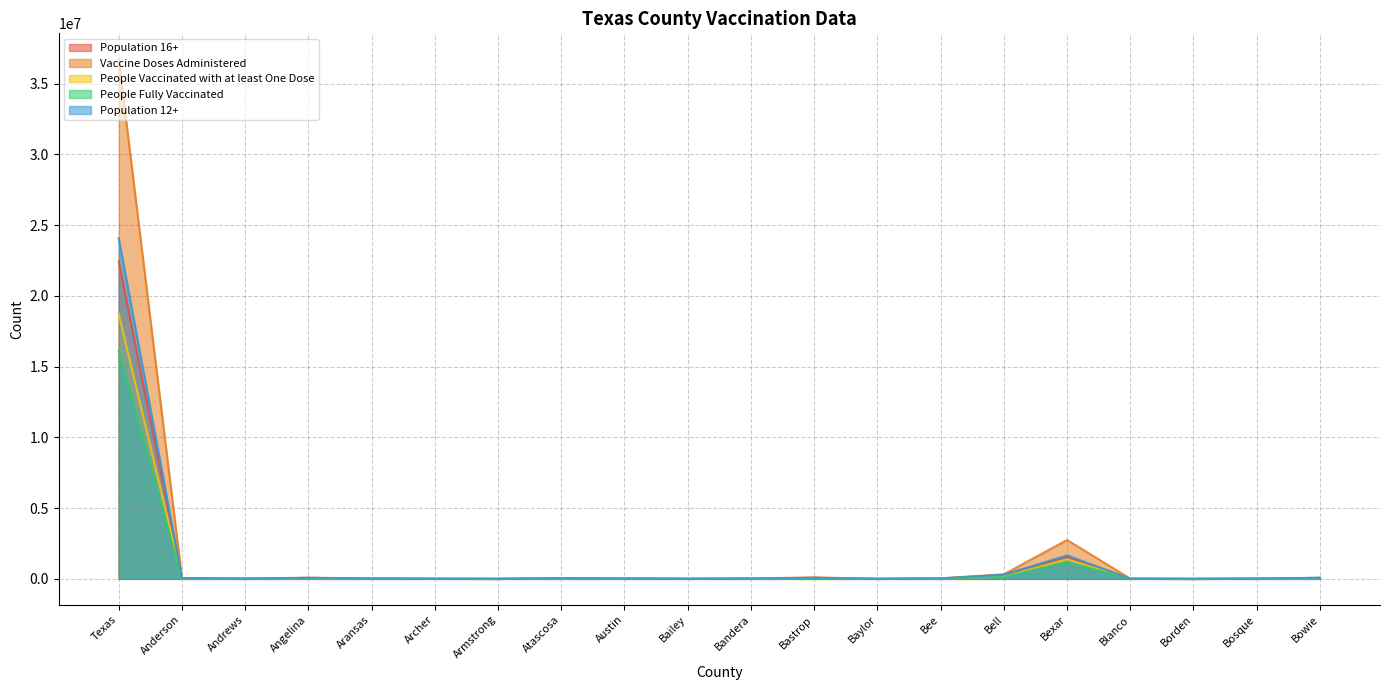

What is the total value across all series at Andrews?

62196